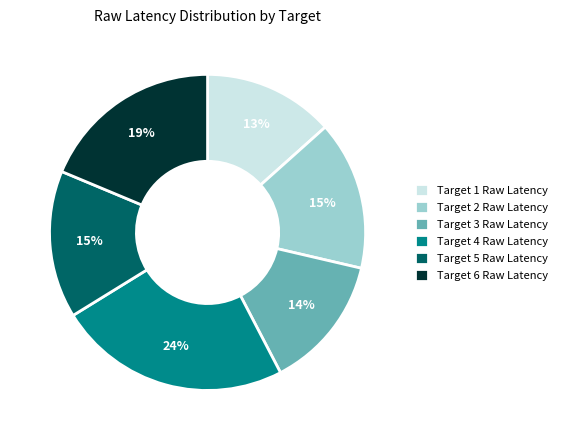

Is there a majority slice in this chart?

No